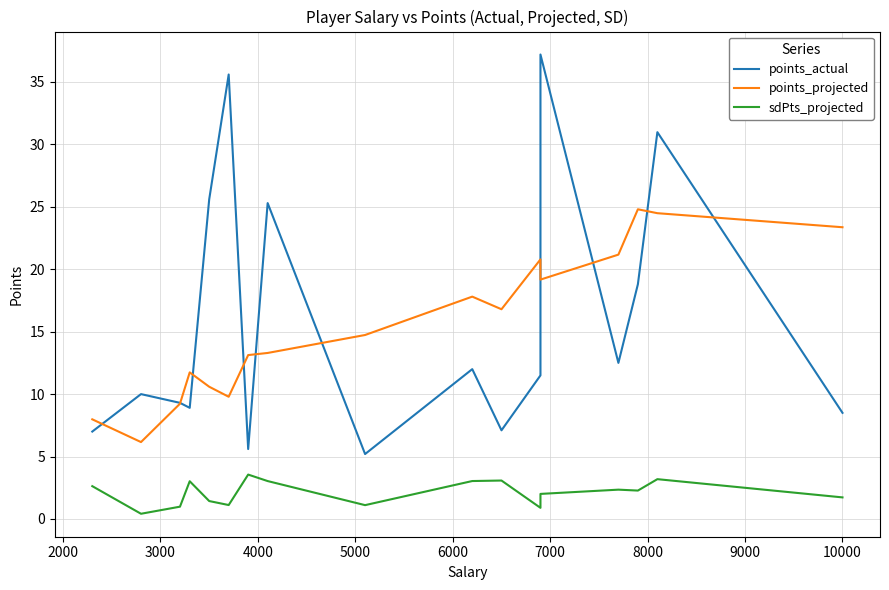

Does the chart display data point markers on the line(s)?

No